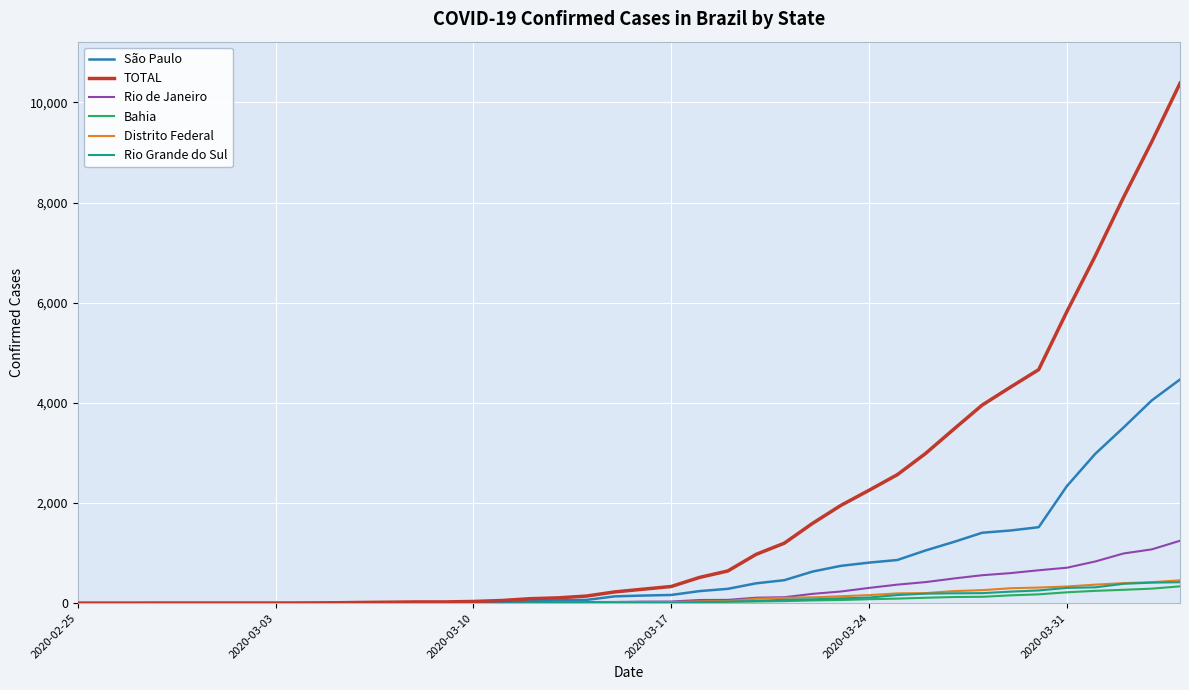

What is the highest value of the Distrito Federal series?

456